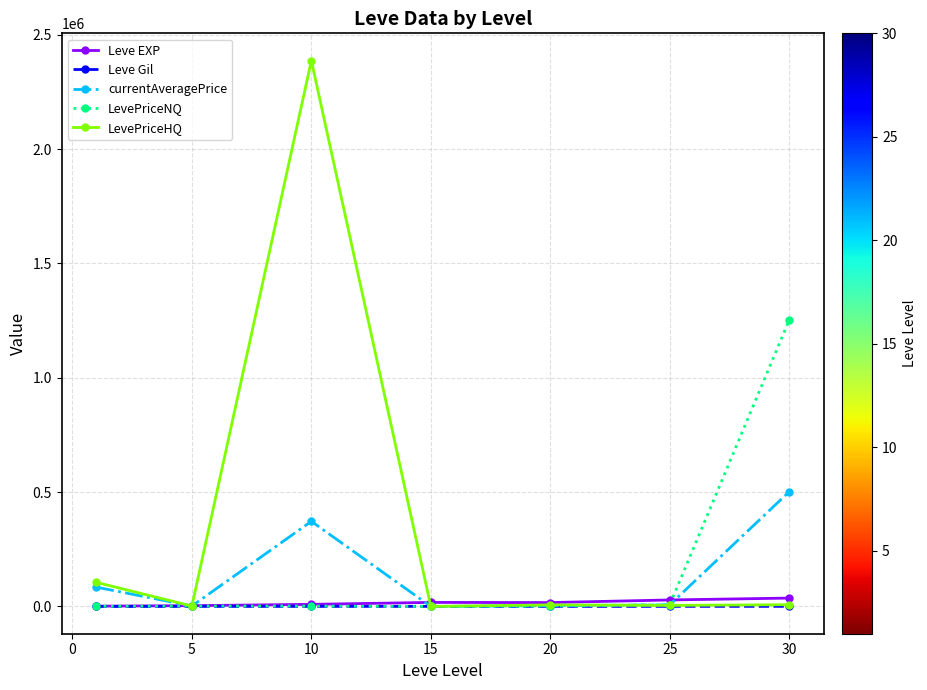

How many lines are shown in the chart?

5